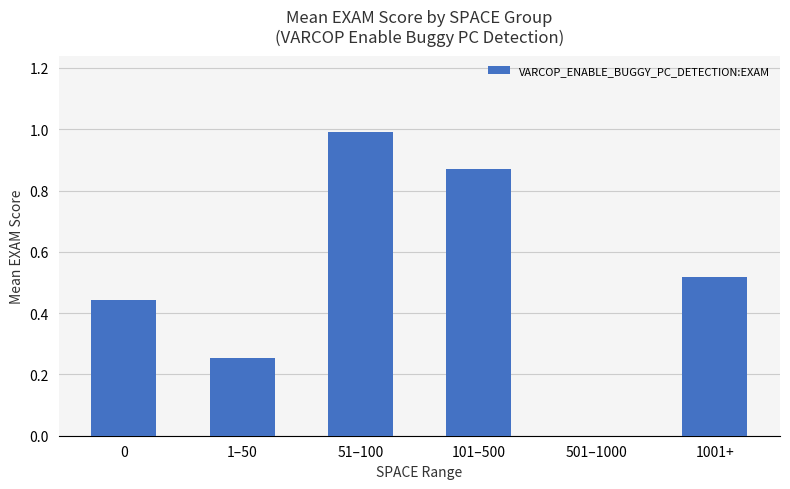

Are the bars grouped side by side (vs. stacked)?

No